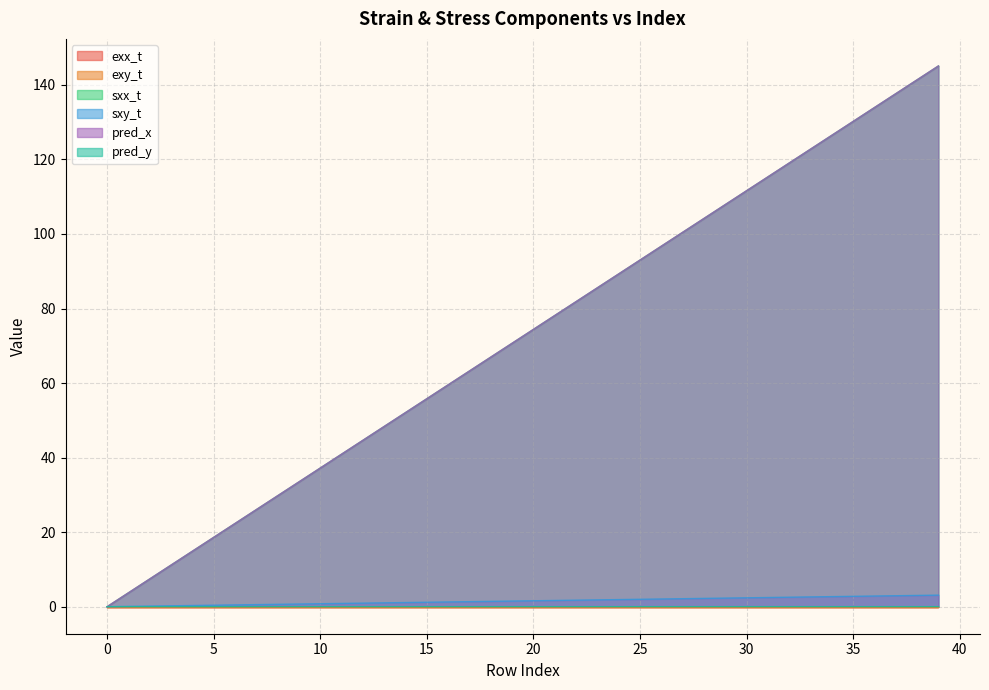

True or false: sxy_t and sxx_t intersect in this chart.

False